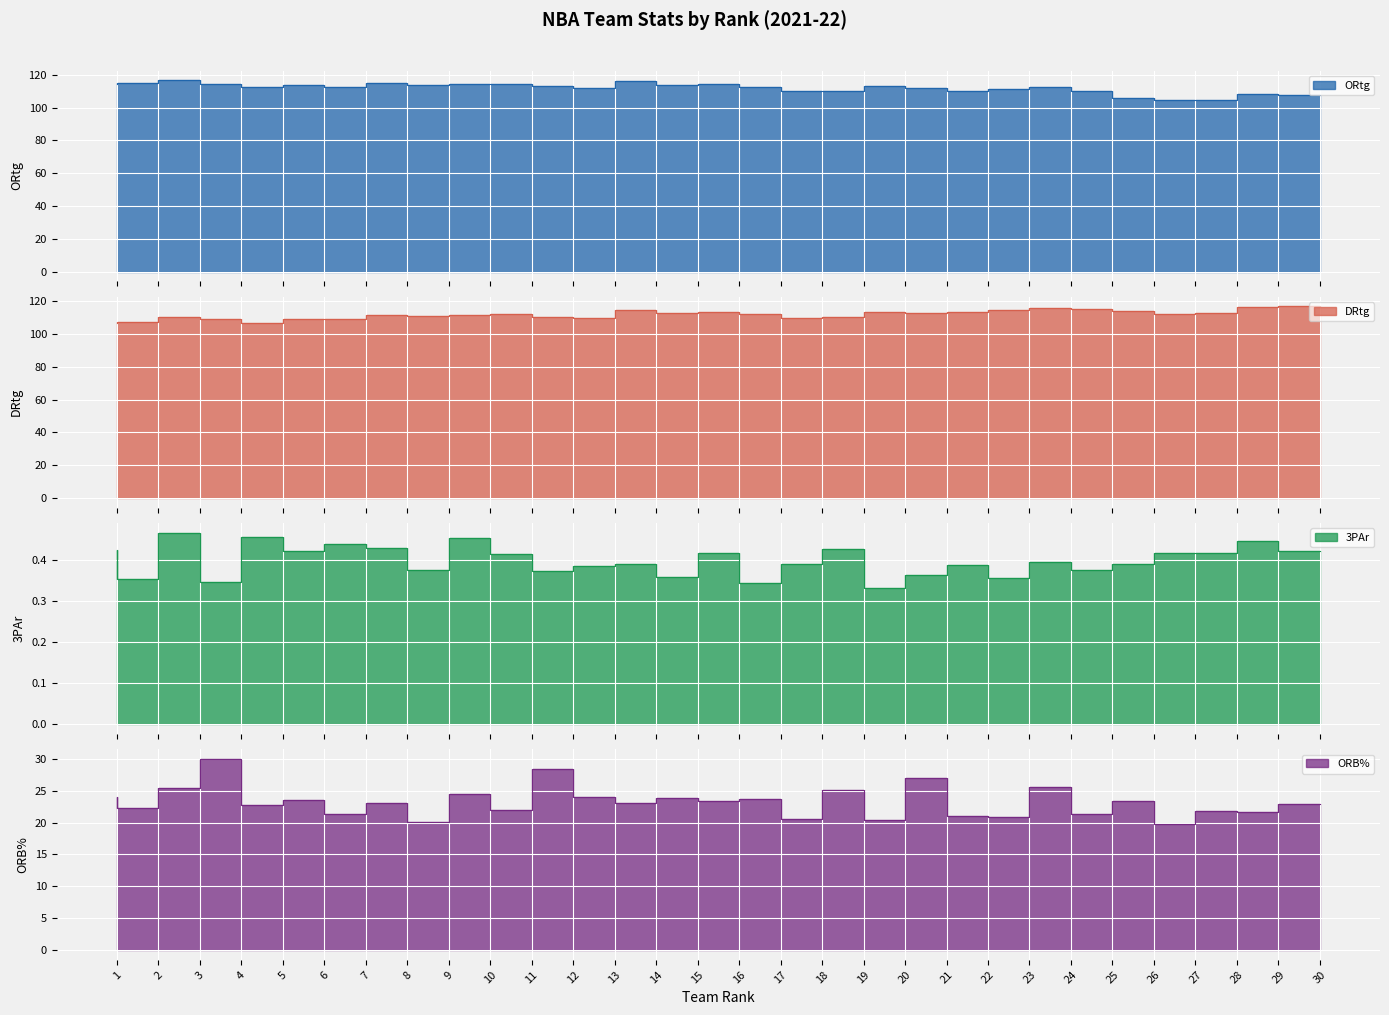

Which has a higher value, 9 or 18?

9